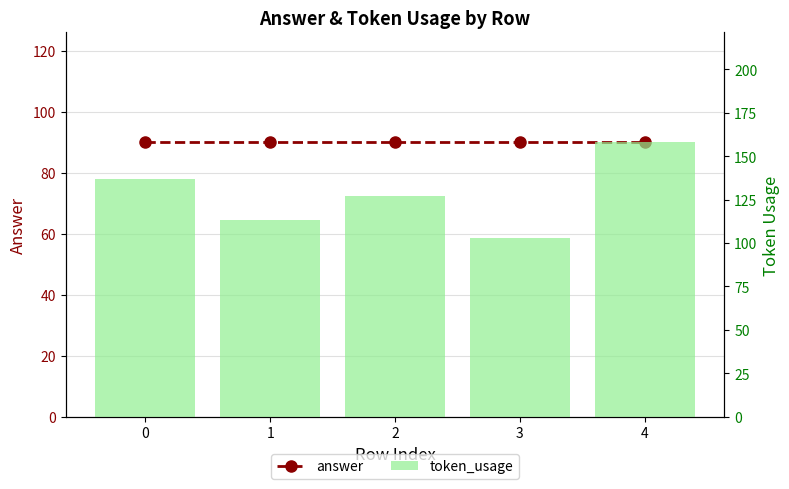

What is the sum of all token_usage values?

638